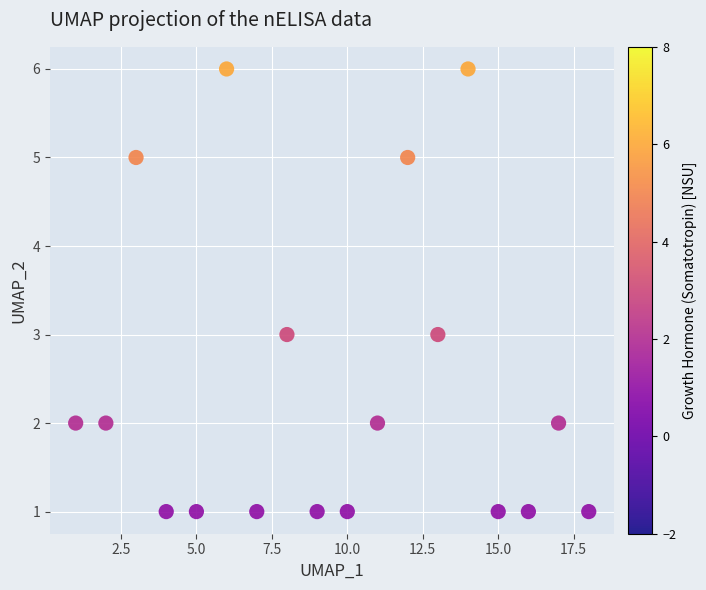

What is the range of X values (max minus min)?

17